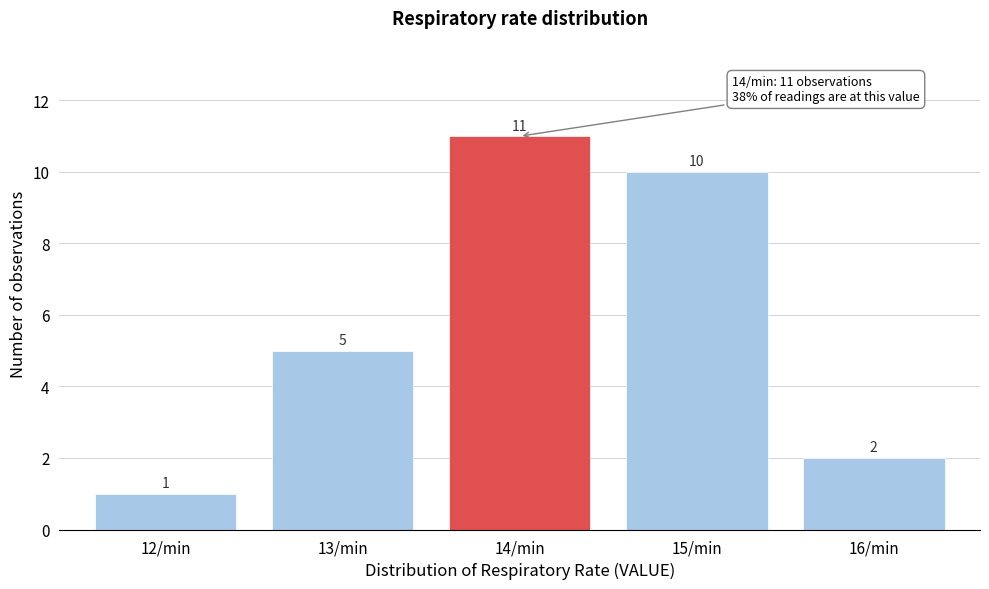

Reading left to right, extract all data points from this chart.

12/min=1	13/min=5	14/min=11	15/min=10	16/min=2